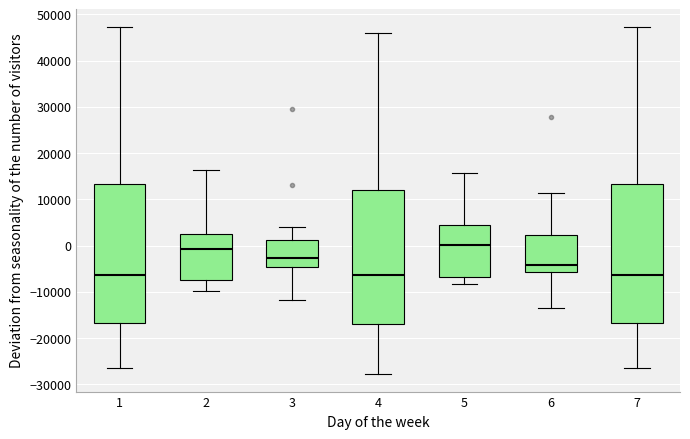

Reading left to right, transcribe this box plot: for each box, give where its median line is, the range the box spans, and where its two whiskers end, as read against the y-axis. The values are not printed on the chart, so give them approximately, as read against the axis.

1: median -6000, box -17000 to 13000, whiskers -27000 to 47000
2: median -1000, box -7000 to 3000, whiskers -10000 to 16000
3: median -3000, box -5000 to 1000, whiskers -12000 to 4000
4: median -6000, box -17000 to 12000, whiskers -28000 to 46000
5: median 0, box -7000 to 4000, whiskers -8000 to 16000
6: median -4000, box -6000 to 2000, whiskers -14000 to 11000
7: median -6000, box -17000 to 13000, whiskers -27000 to 47000